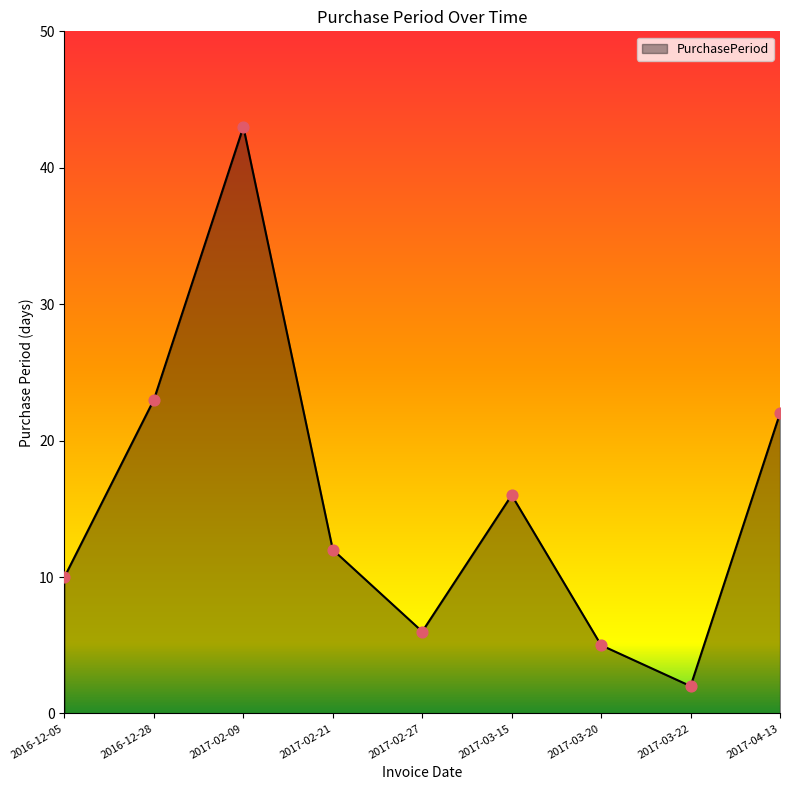

What is the change in value from 2017-03-15 to 2017-04-13?

+6